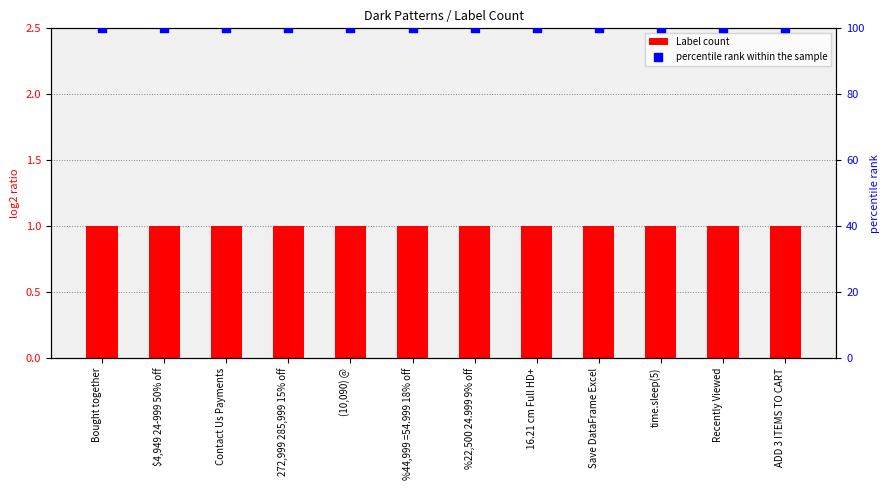

At which category is the sum across all series the highest?

Bought together